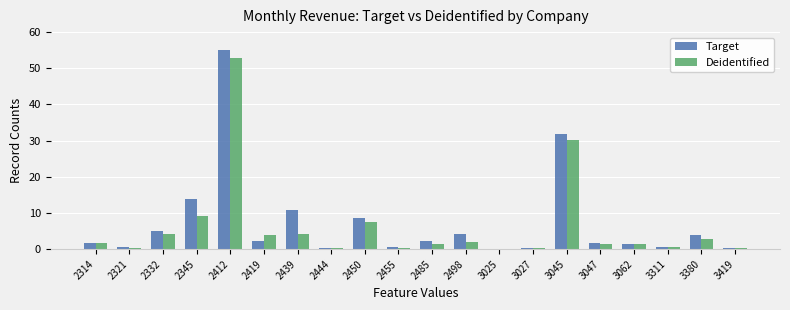

What is the sum of the Deidentified values at 2485 and 2412?

54.2